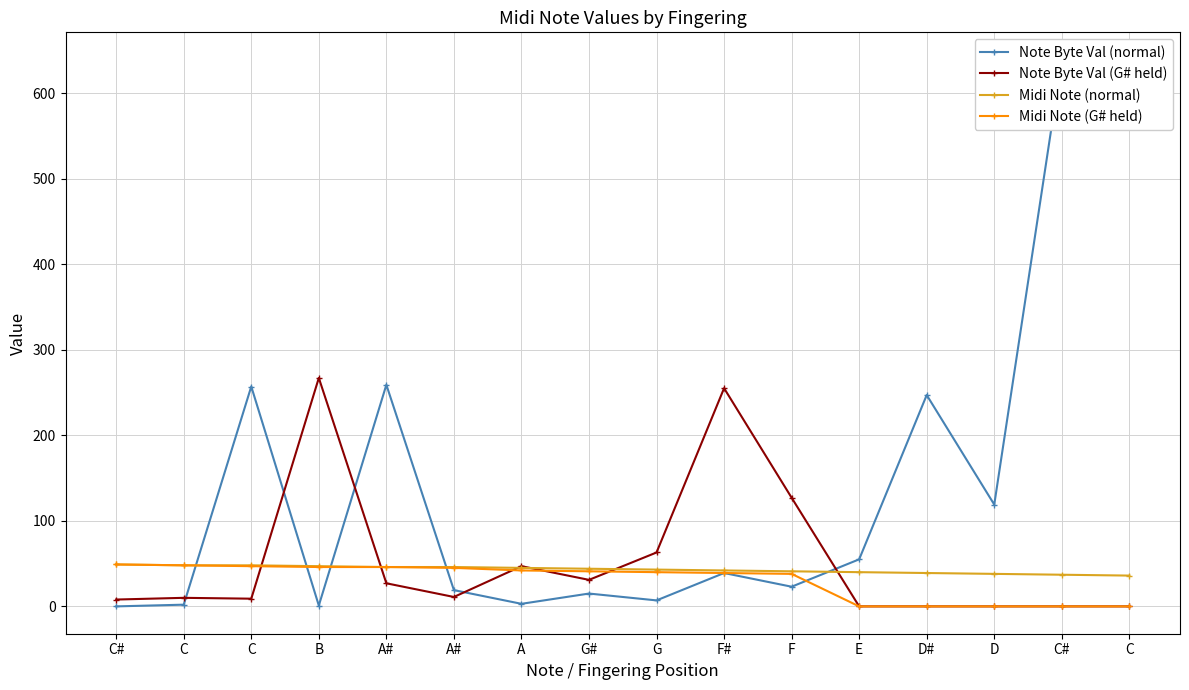

What is the label of the 12th point from the left?

E